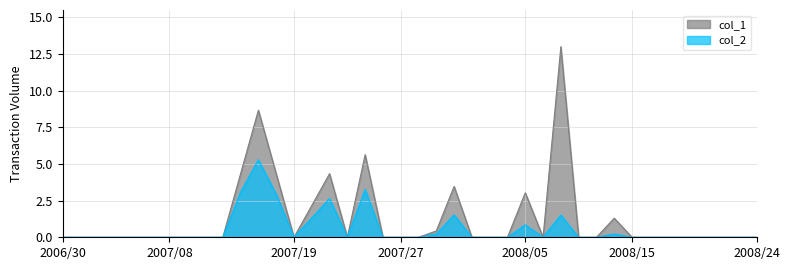

True or false: col_1 has a value of 4.3 at 100/07/18.

True